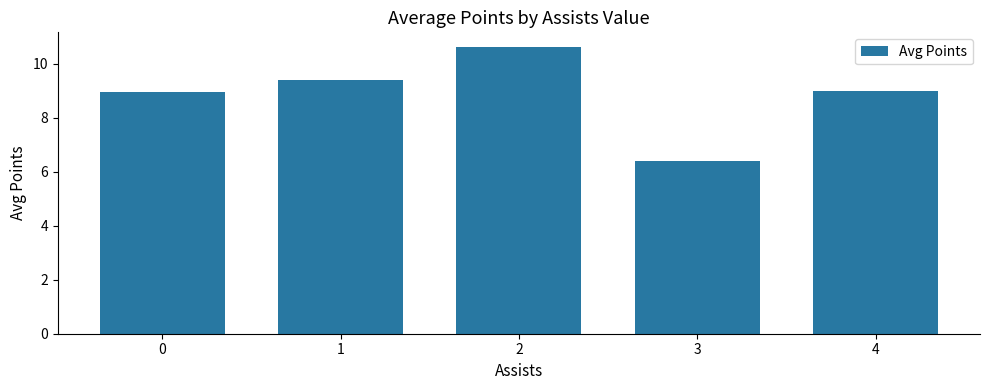

How many series are shown in this chart?

1